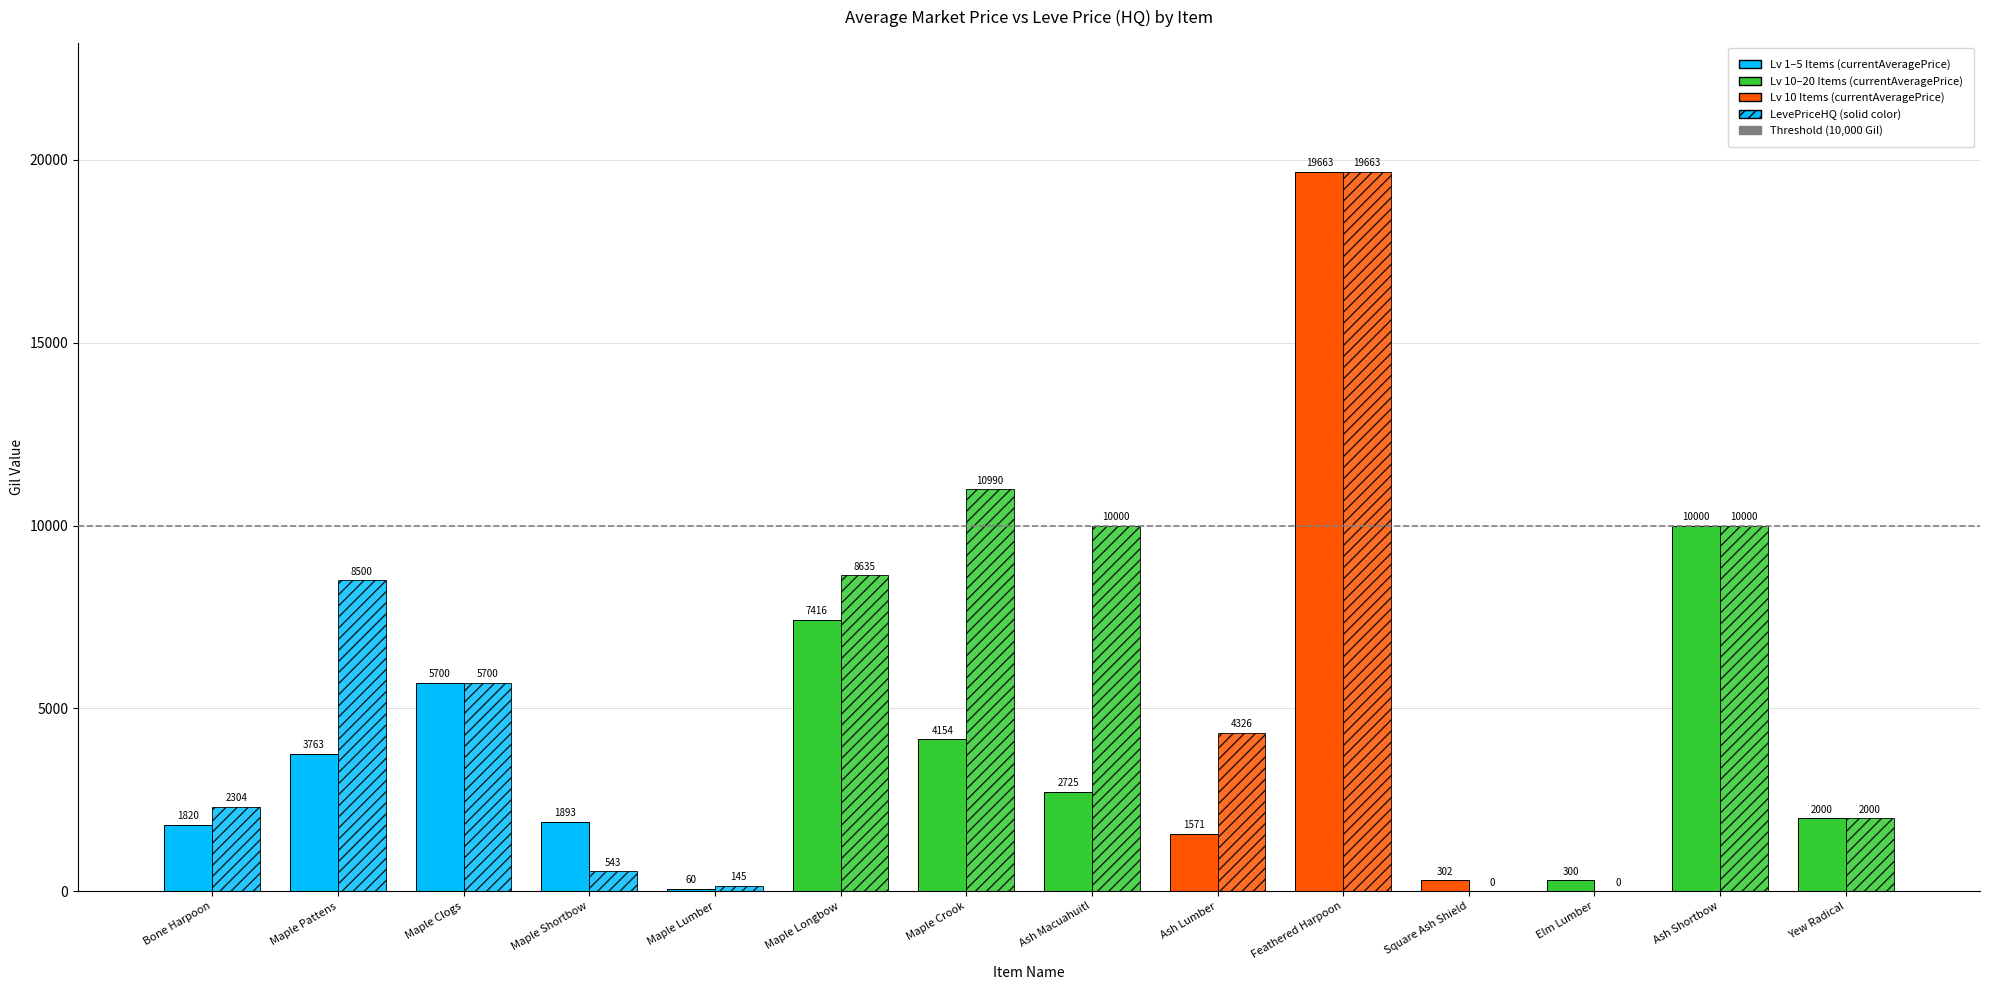

What is the difference between the maximum and second lowest values in the currentAveragePriceHQ series?

19663.3